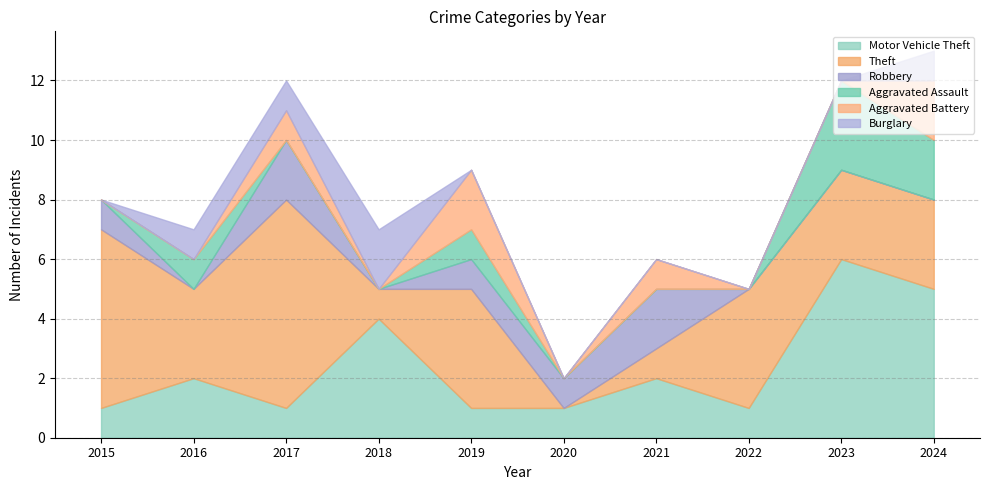

In Theft, how many points are lower than both neighbors (excluding endpoints)?

3